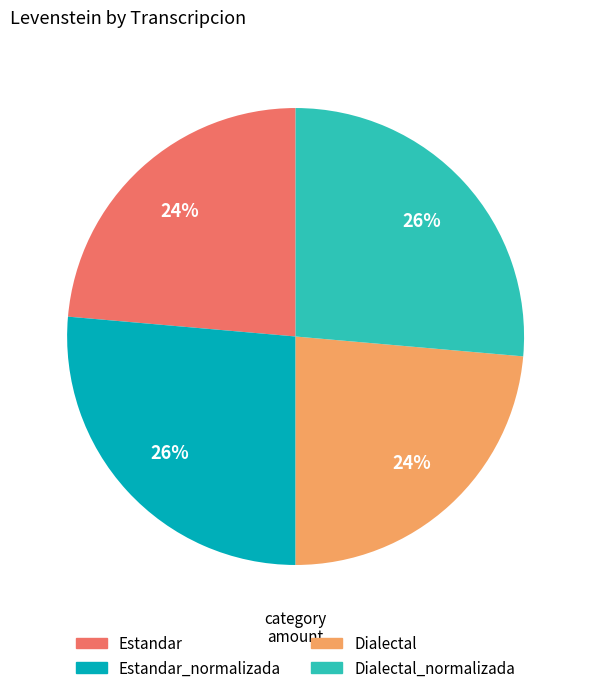

How many slices are in this pie chart?

4